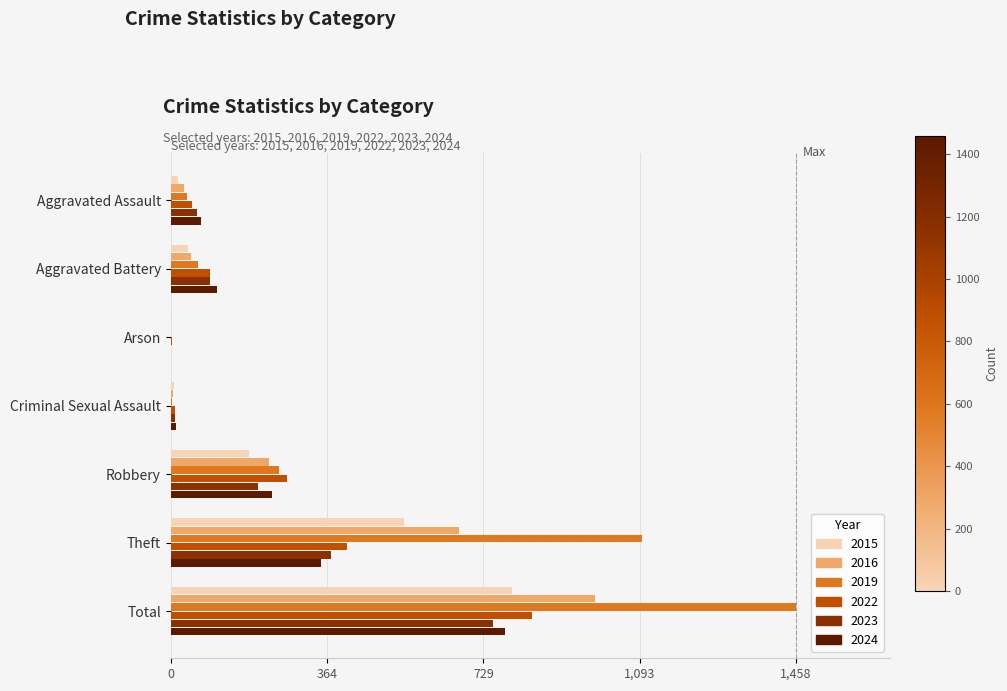

Where is 2024 nearest to the value 0?

Arson